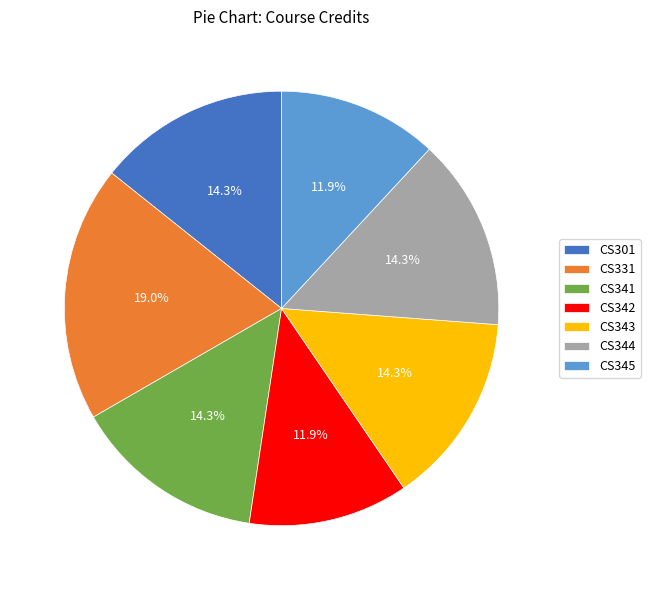

What percentage is the CS331 slice, to the nearest percent?

19%